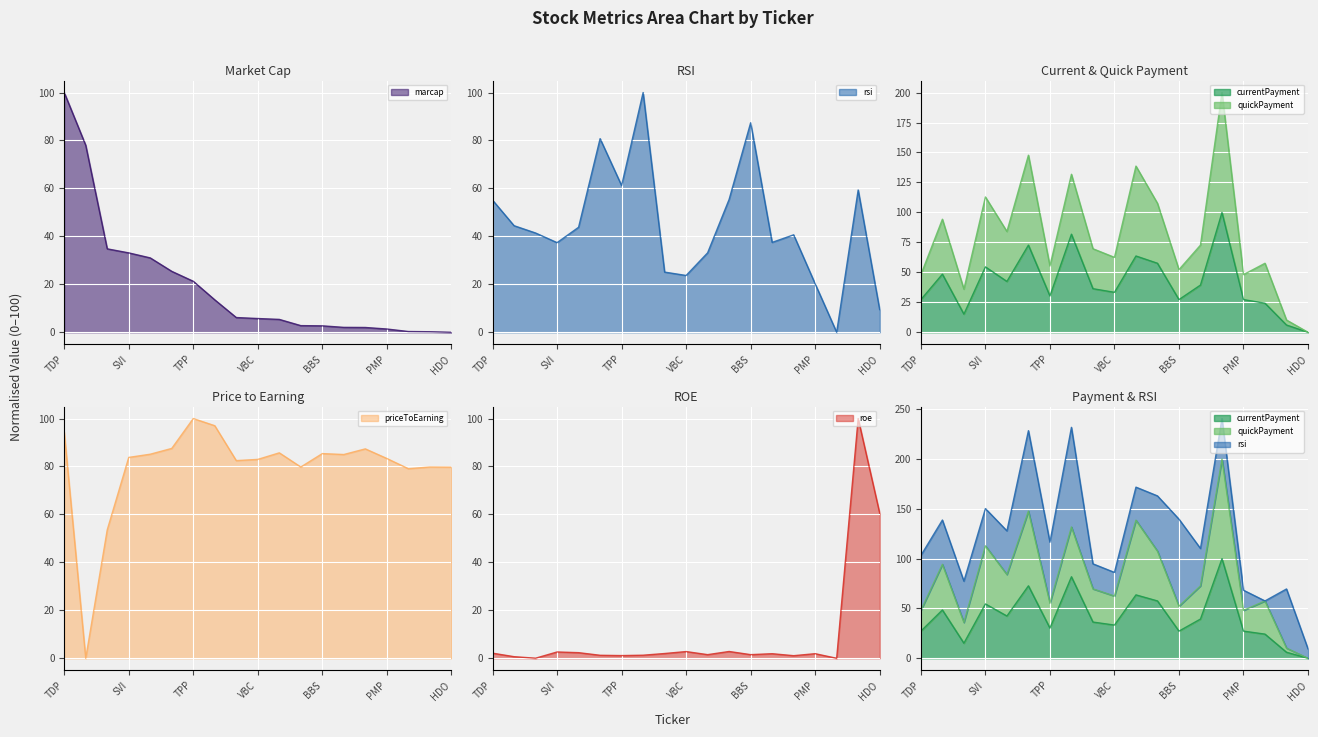

At which label does marcap reach its minimum?

HDO